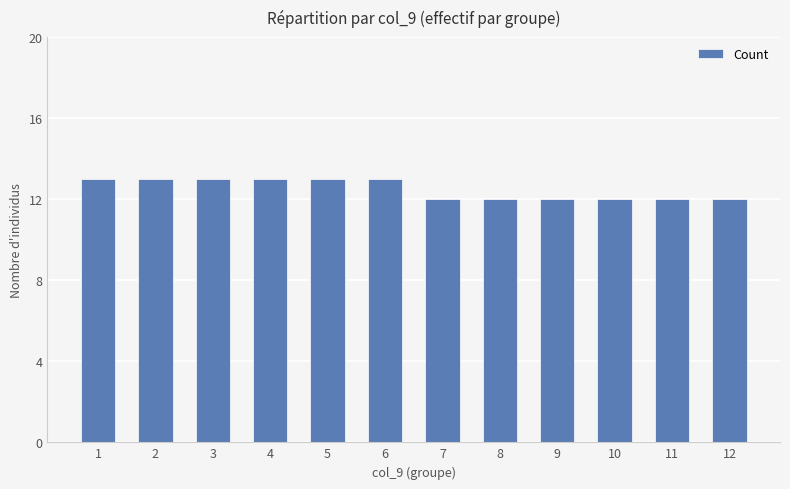

Is it true that the value at 8 is 18?

False